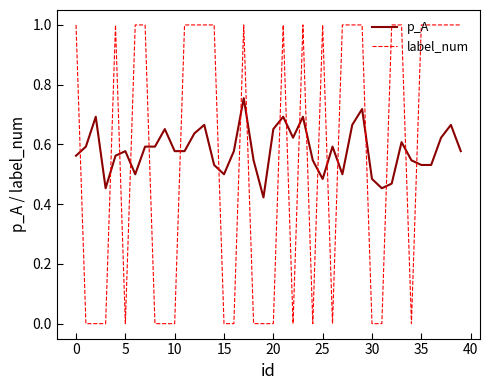

How many intersections are there between label_num and p_A?

20